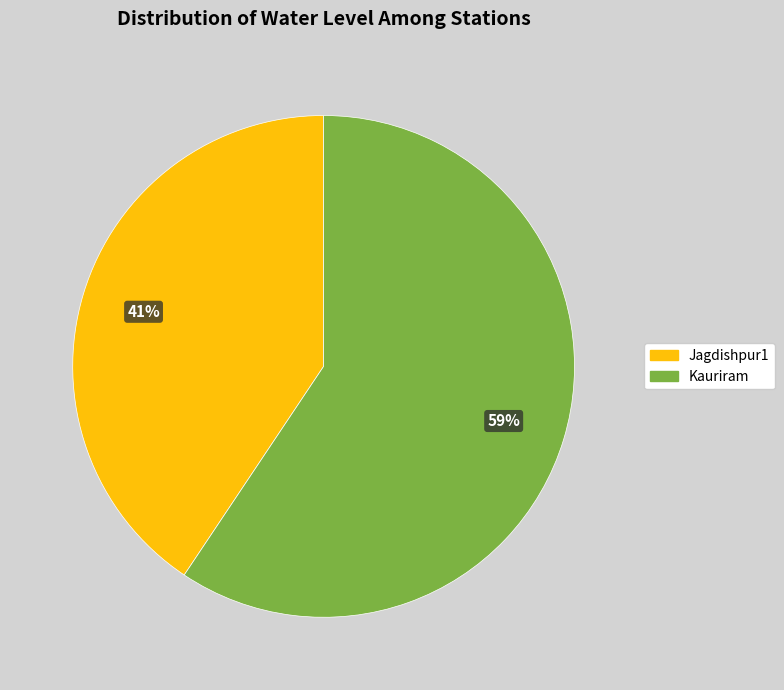

Which slice is the smallest?

Jagdishpur1